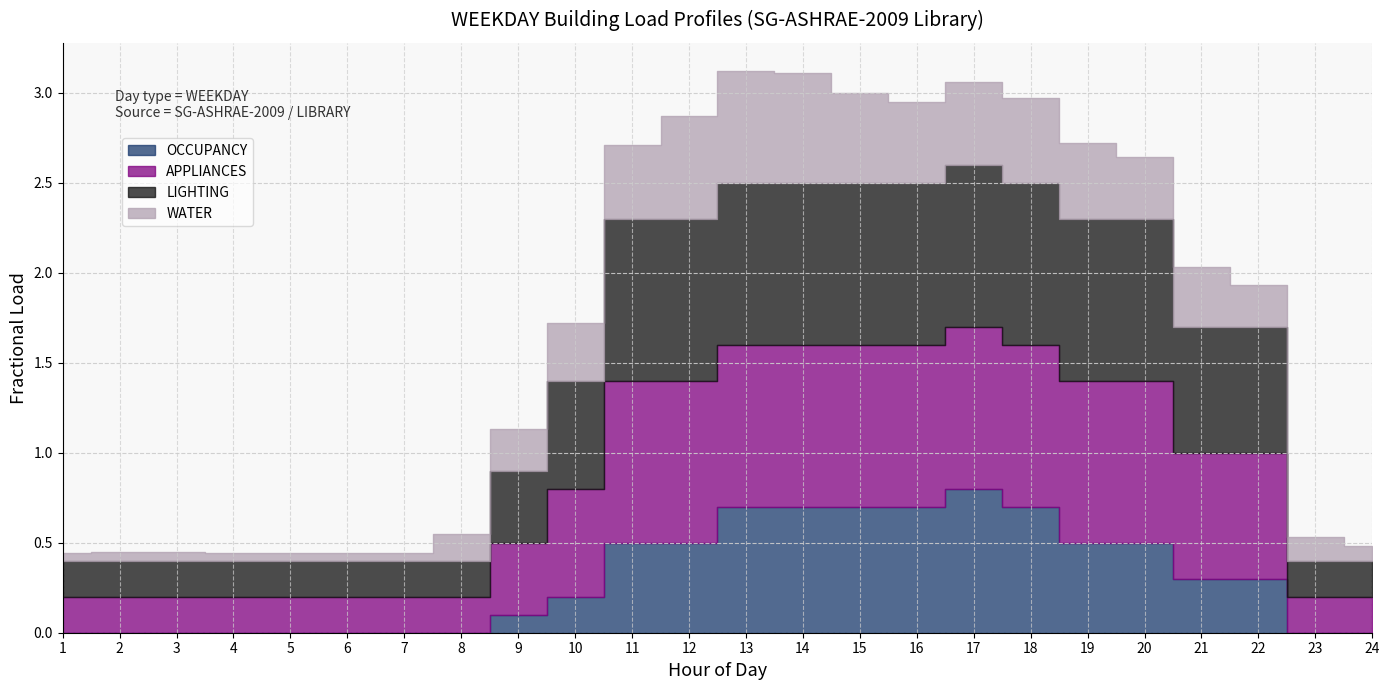

Is the value of LIGHTING at 8 greater than the value of APPLIANCES at 18?

No